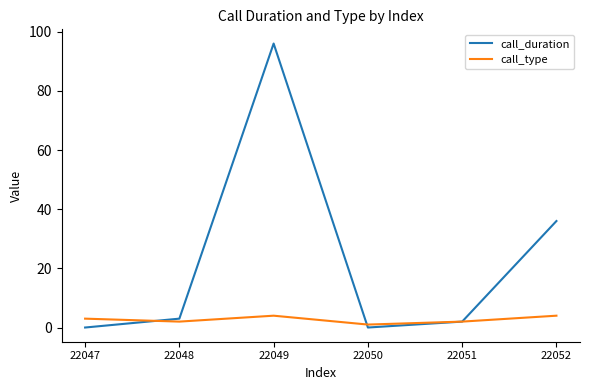

What is the sum of the call_duration values at 22050 and 22049?

96